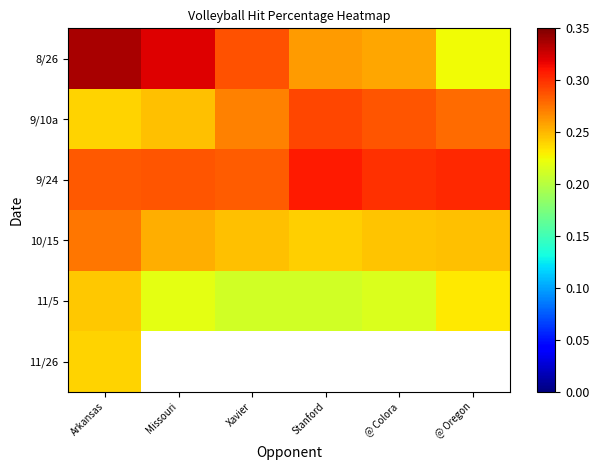

What is the difference between the highest and lowest values at @ Colora?

0.1